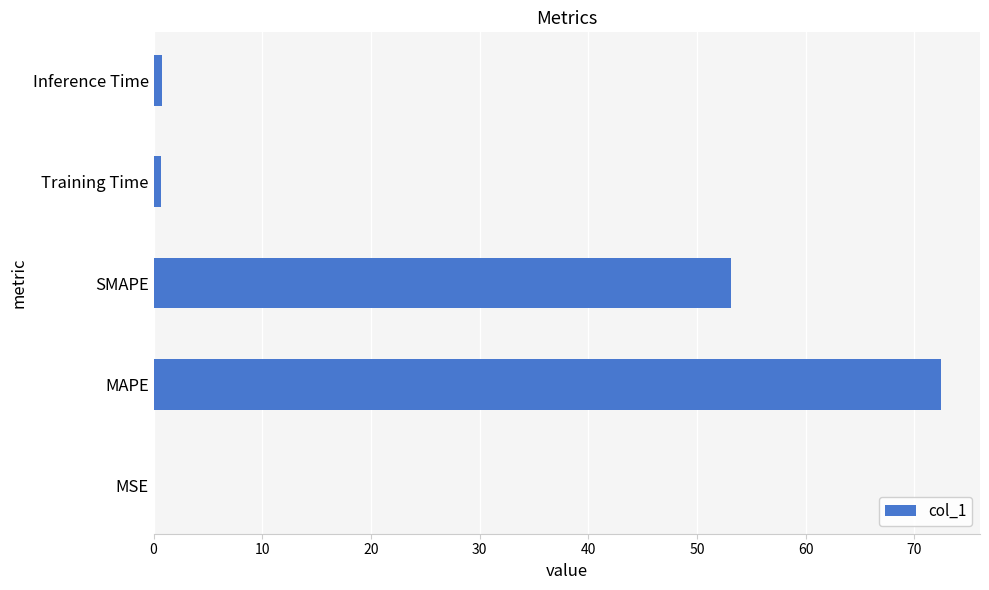

The value at SMAPE is 33.0. True or false?

False